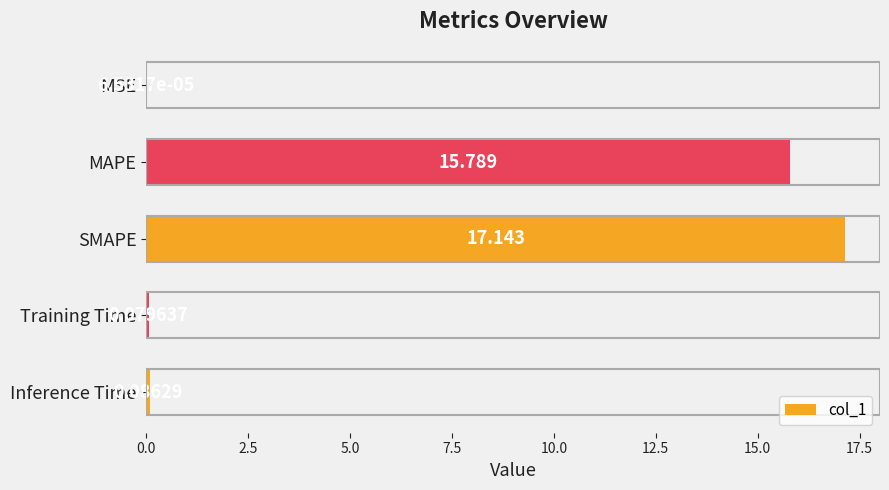

Which has a higher value, MAPE or MSE?

MAPE